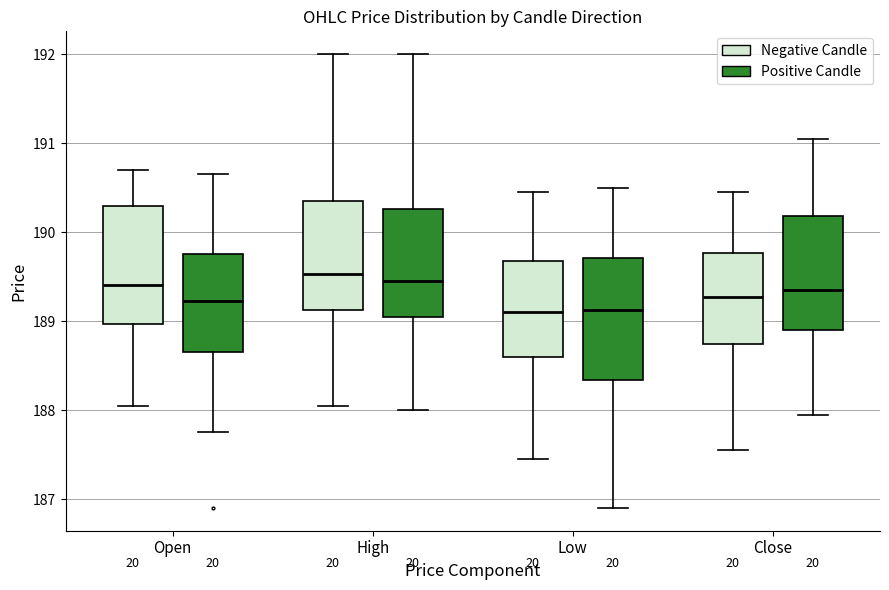

Reading left to right, transcribe this box plot: for each box, give where its median line is, the range the box spans, and where its two whiskers end, as read against the y-axis. The values are not printed on the chart, so give them approximately, as read against the axis.

Open (Negative Candle): median 189.4, box 189.0 to 190.3, whiskers 188.1 to 190.7
Open (Positive Candle): median 189.2, box 188.7 to 189.8, whiskers 187.8 to 190.7
High (Negative Candle): median 189.5, box 189.1 to 190.4, whiskers 188.1 to 192.0
High (Positive Candle): median 189.5, box 189.1 to 190.3, whiskers 188.0 to 192.0
Low (Negative Candle): median 189.1, box 188.6 to 189.7, whiskers 187.5 to 190.5
Low (Positive Candle): median 189.1, box 188.3 to 189.7, whiskers 186.9 to 190.5
Close (Negative Candle): median 189.3, box 188.7 to 189.8, whiskers 187.6 to 190.5
Close (Positive Candle): median 189.4, box 188.9 to 190.2, whiskers 188.0 to 191.1